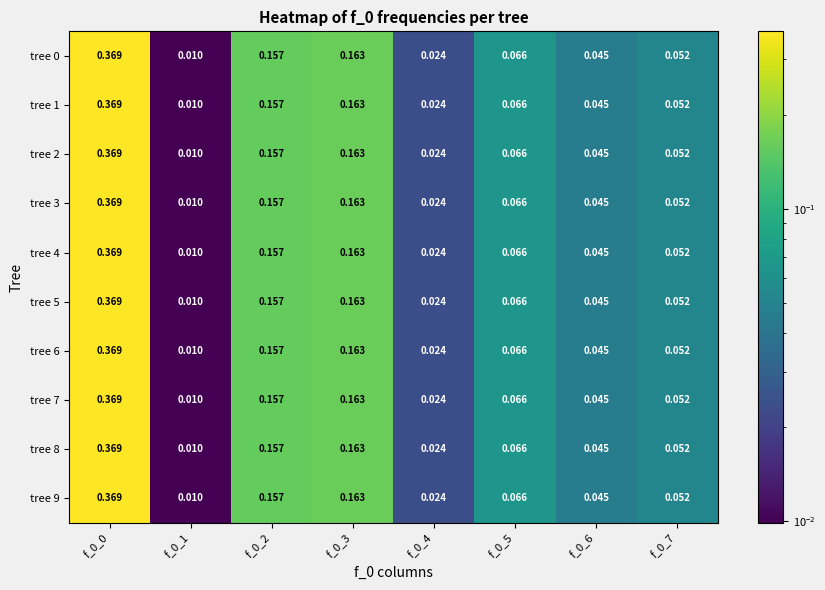

How many distinct data groups are displayed?

10